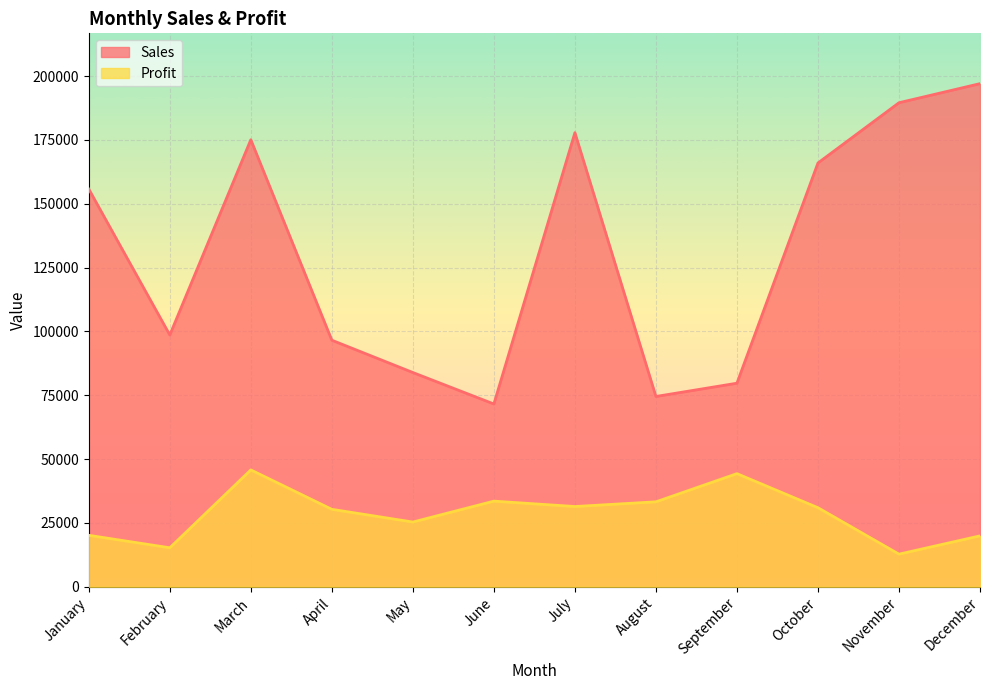

At which category does Sales reach its first local valley?

February